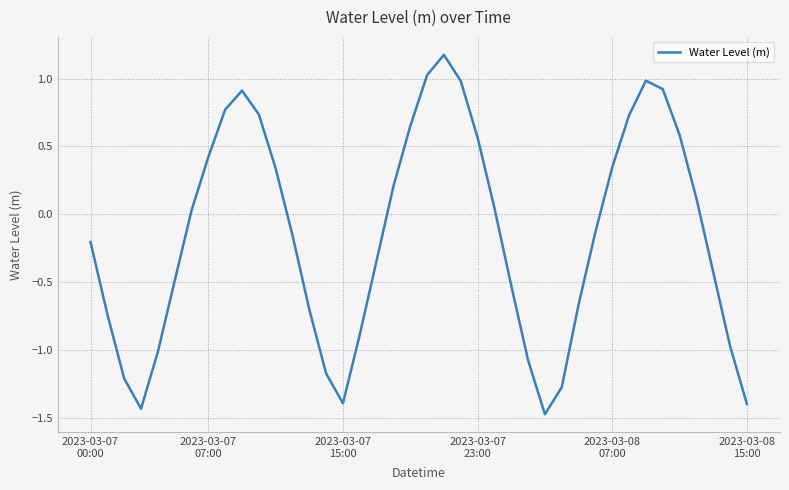

What is the smallest value displayed?

-1.5